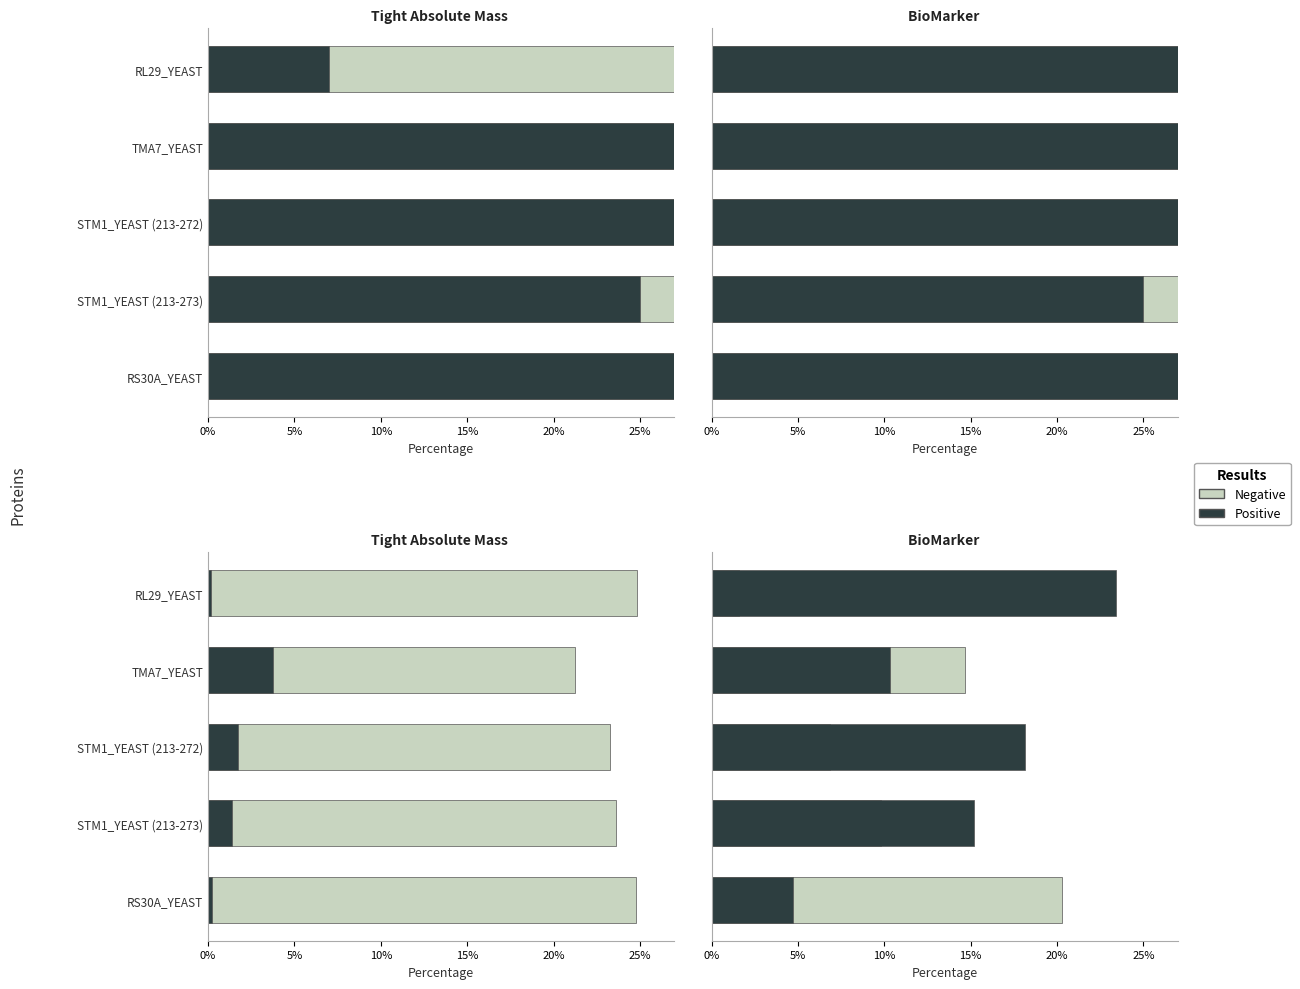

The Positive series shows 15.2 at STM1_YEAST (213-273). True or false?

True